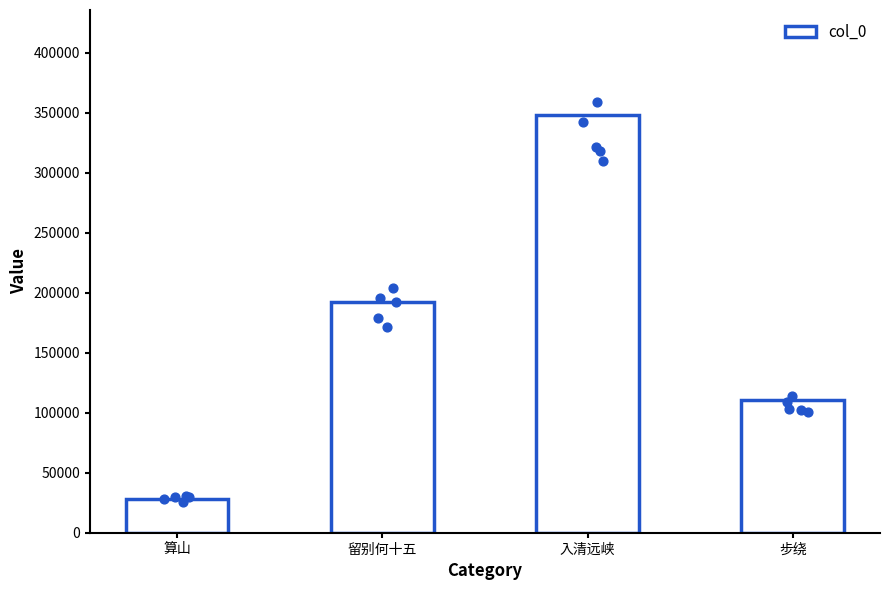

What is the change in value from 算山 to 步绕?

+82302